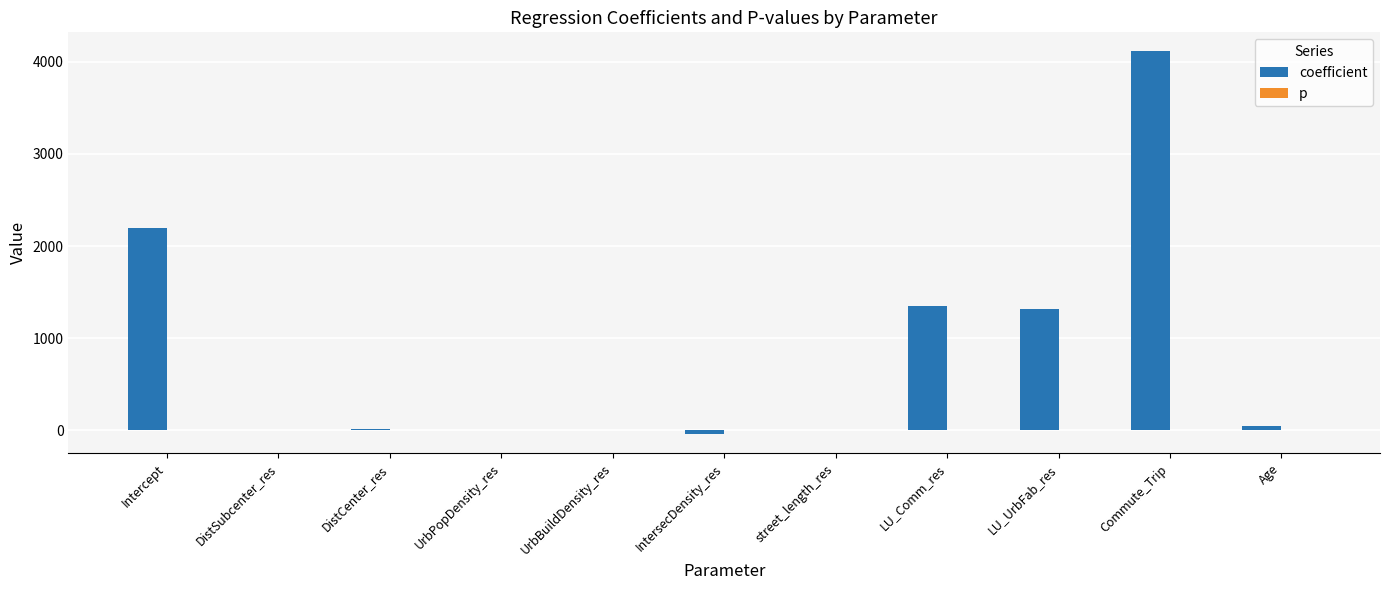

Which series has the largest total across all categories?

coefficient